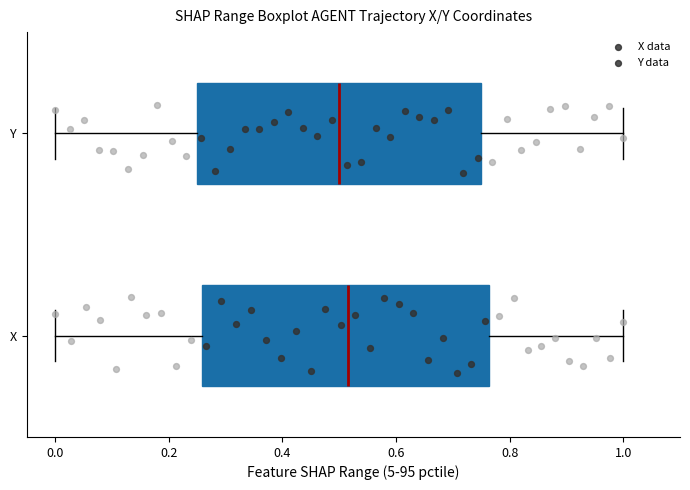

Where does the median line of the box for Y sit on the x-axis? The values are not printed on the chart, so give them approximately, as read against the axis.

0.50